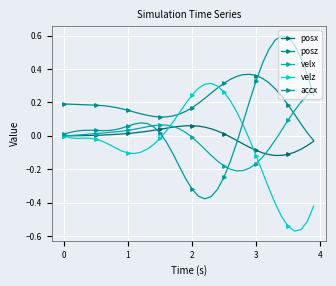

Where is the first local minimum for velz?

1